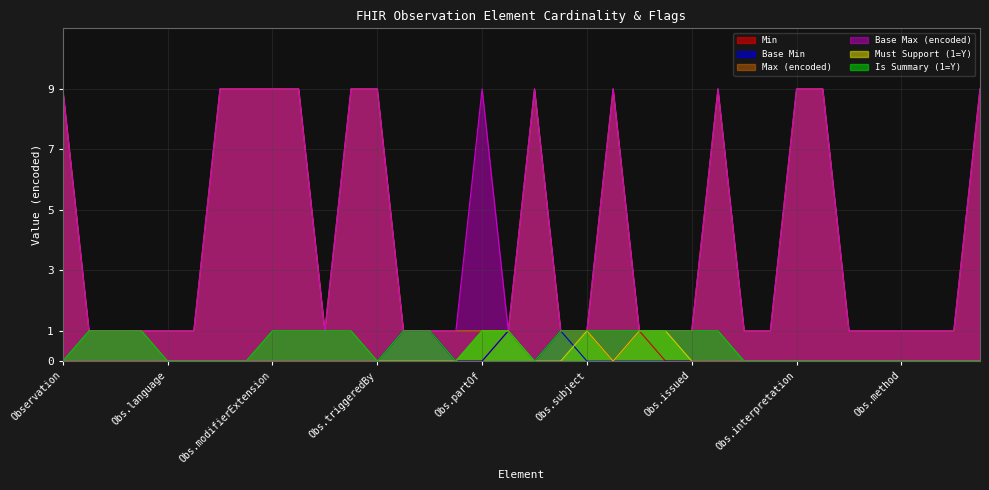

True or false: Is Summary (1=Y) and Base Min cross at least once.

False